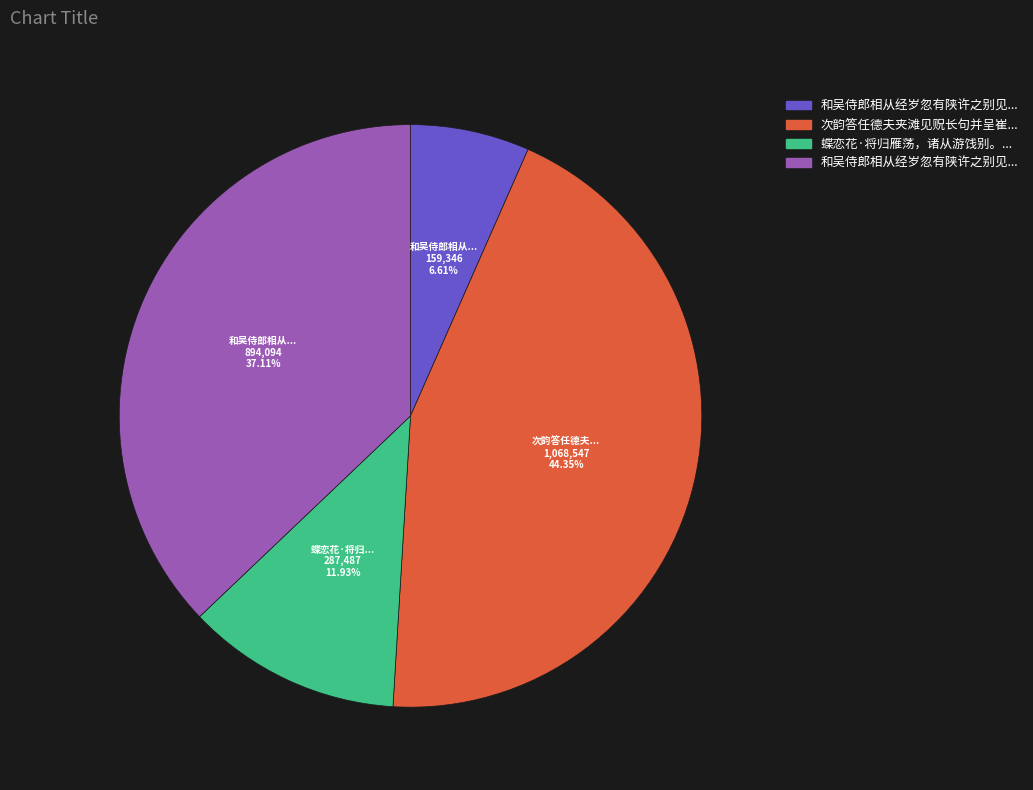

Does any single category account for the majority?

No